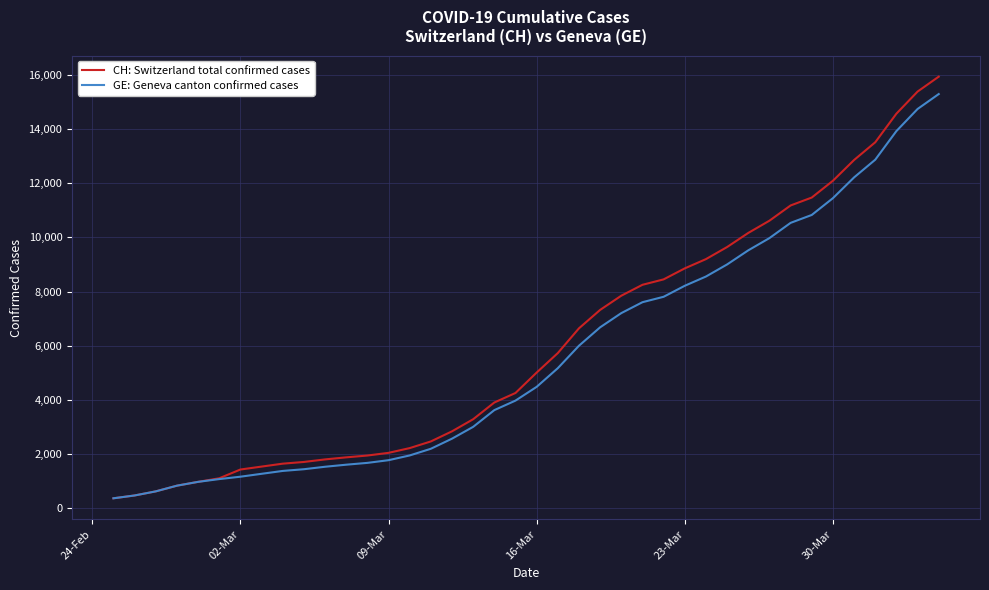

What is the smallest value displayed?

375